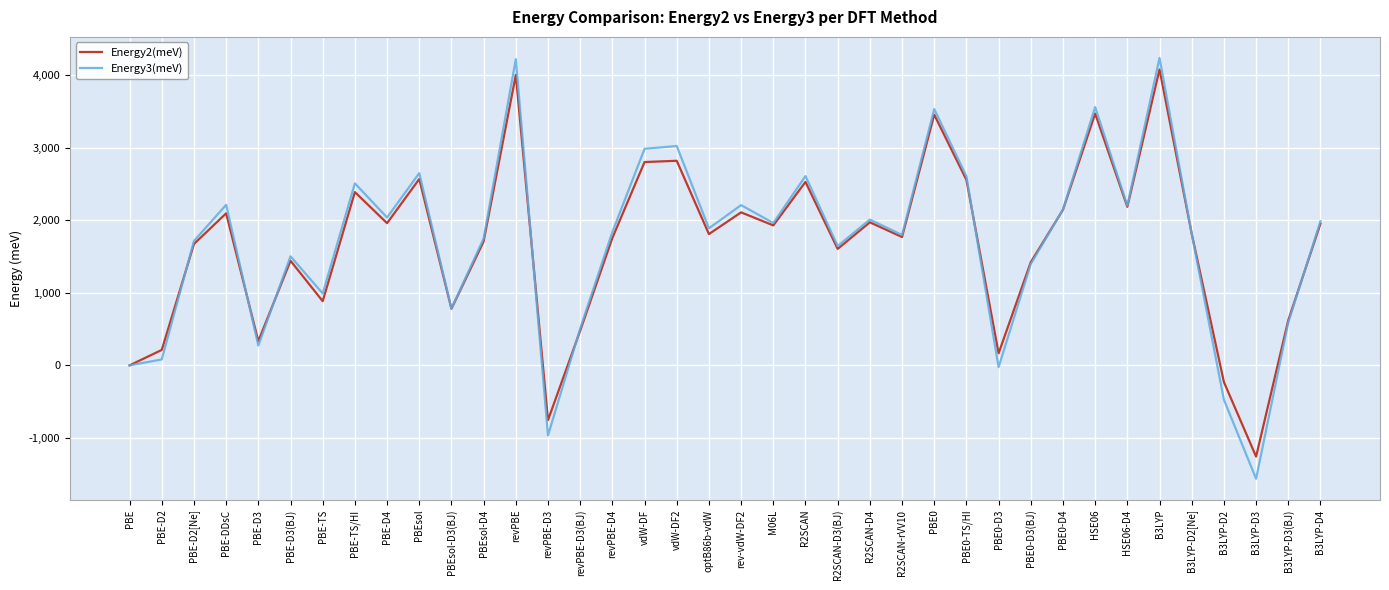

Which category has the lowest value in the Energy3(meV) series?

B3LYP-D3